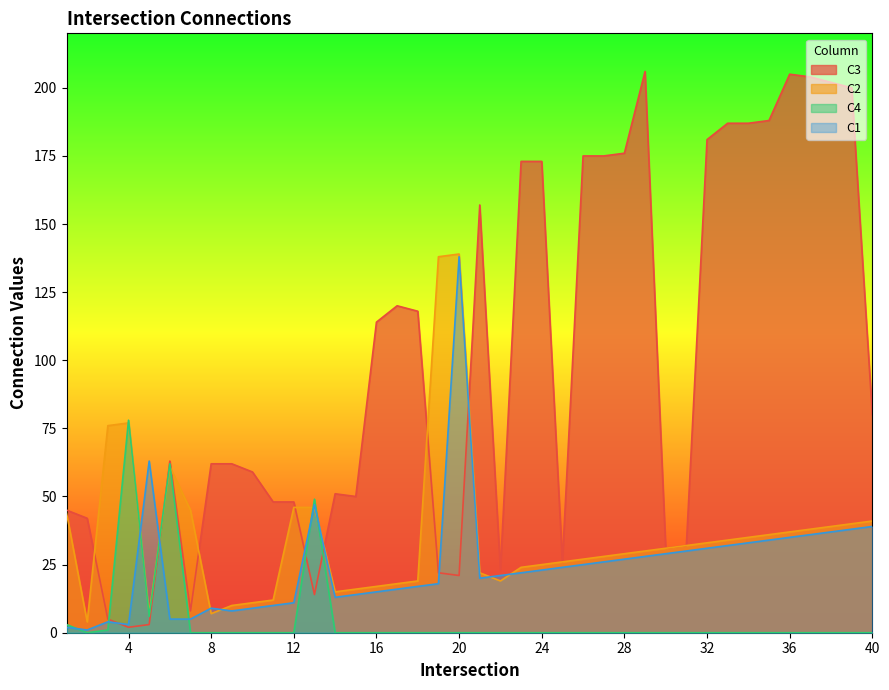

How many lines are shown in the chart?

4